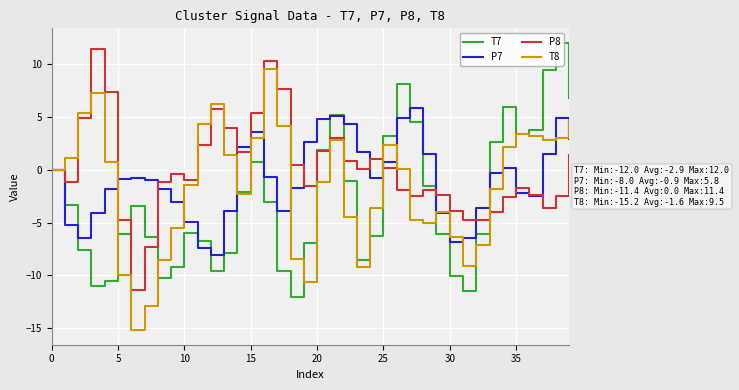

What are all the series names shown in the legend?

T7, P7, P8, T8